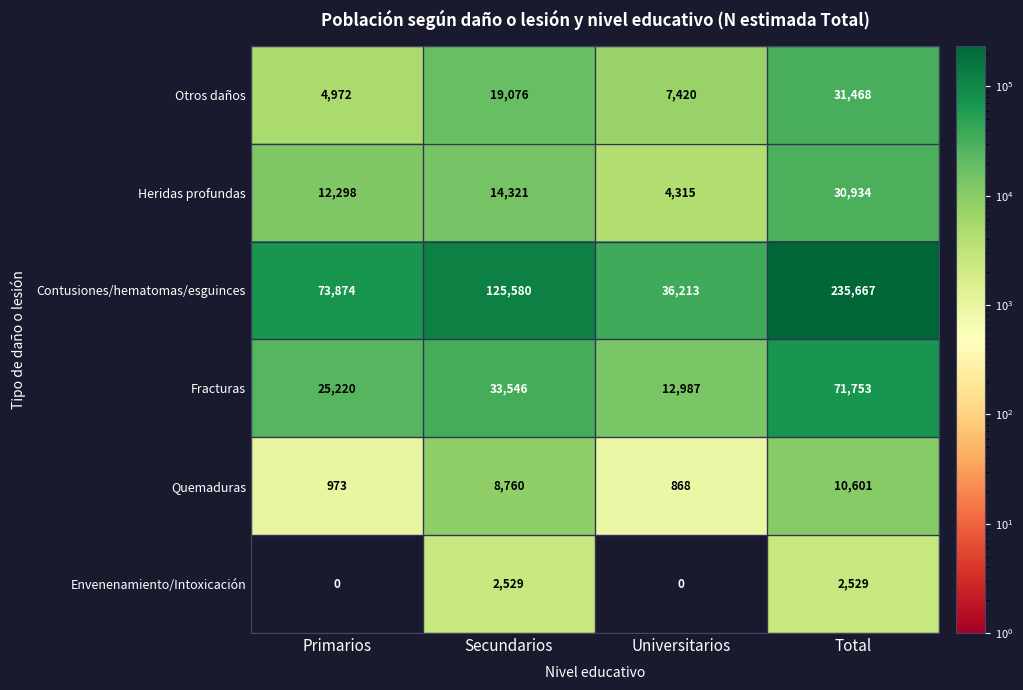

How many categories are shown in the chart?

4